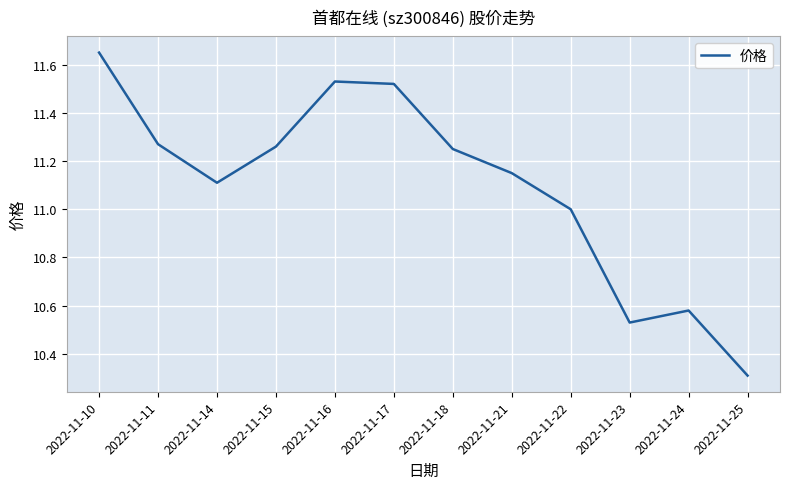

What is the average value?

11.1